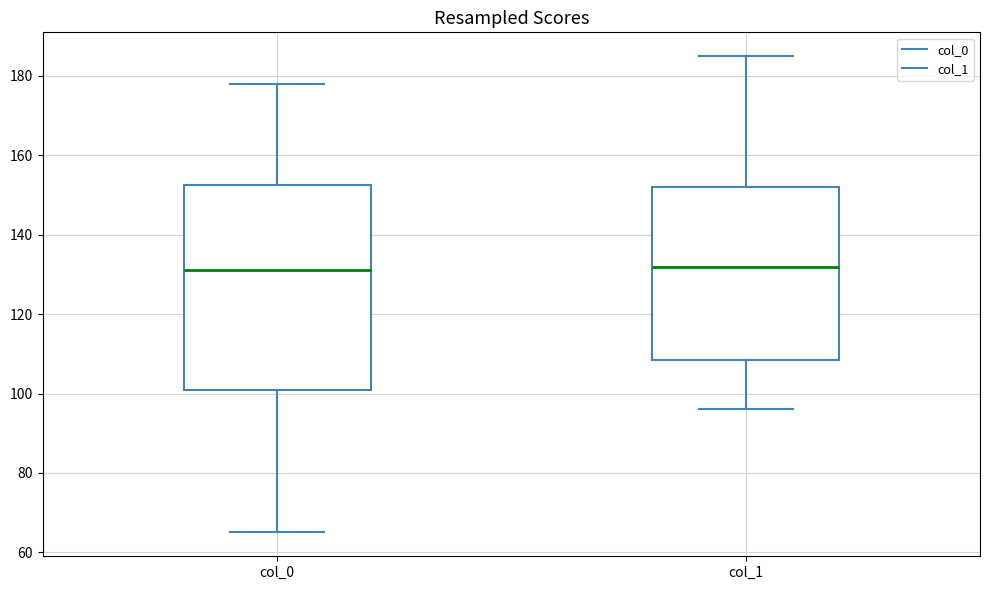

Comparing the boxes themselves (not the whiskers), which one is the tallest?

col_0